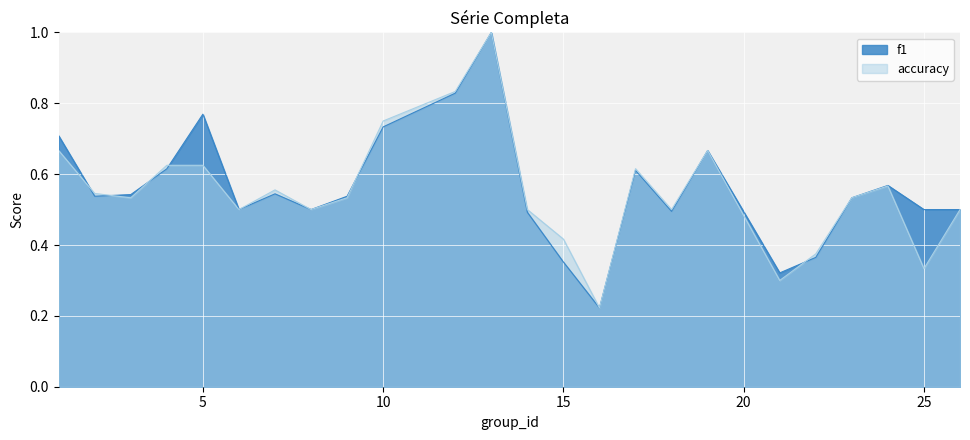

Rank the series at 18 from highest to lowest value.

accuracy, f1